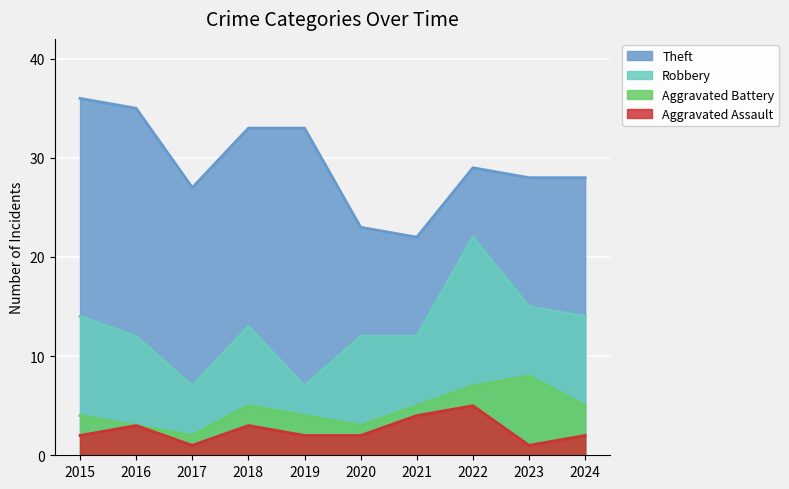

What is the difference between the Aggravated Assault values at 2022 and 2019?

3